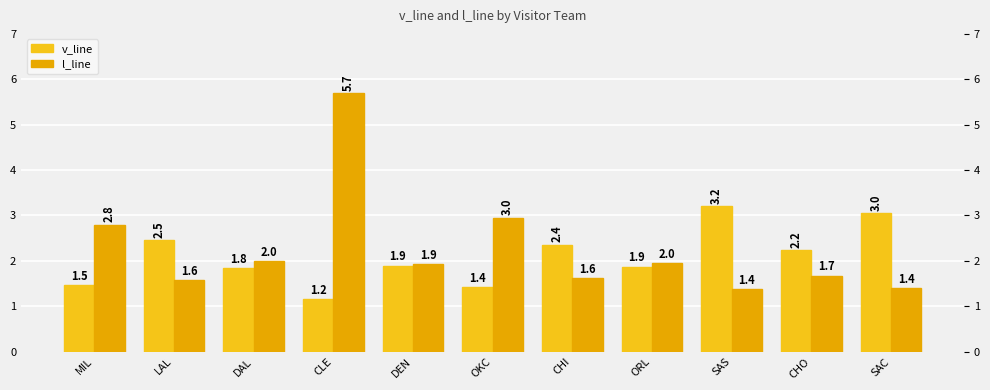

The value of v_line at ORL is 1.9. True or false?

True